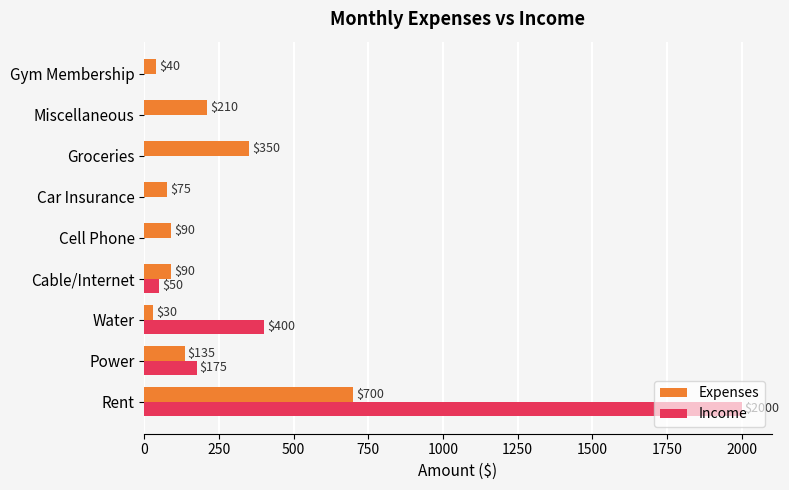

Between Rent and Water, which series saw the biggest shift?

Income